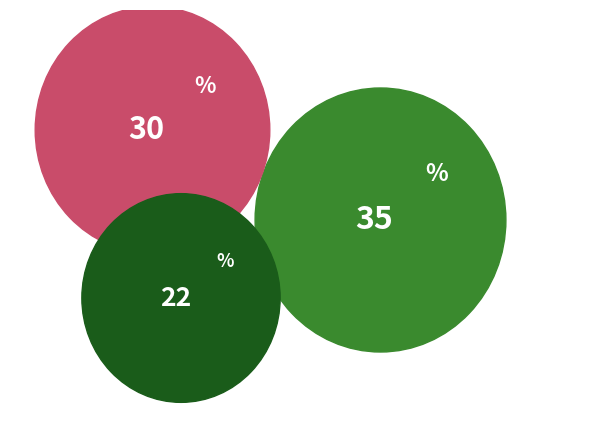

Does CR account for over 50% of the chart?

No